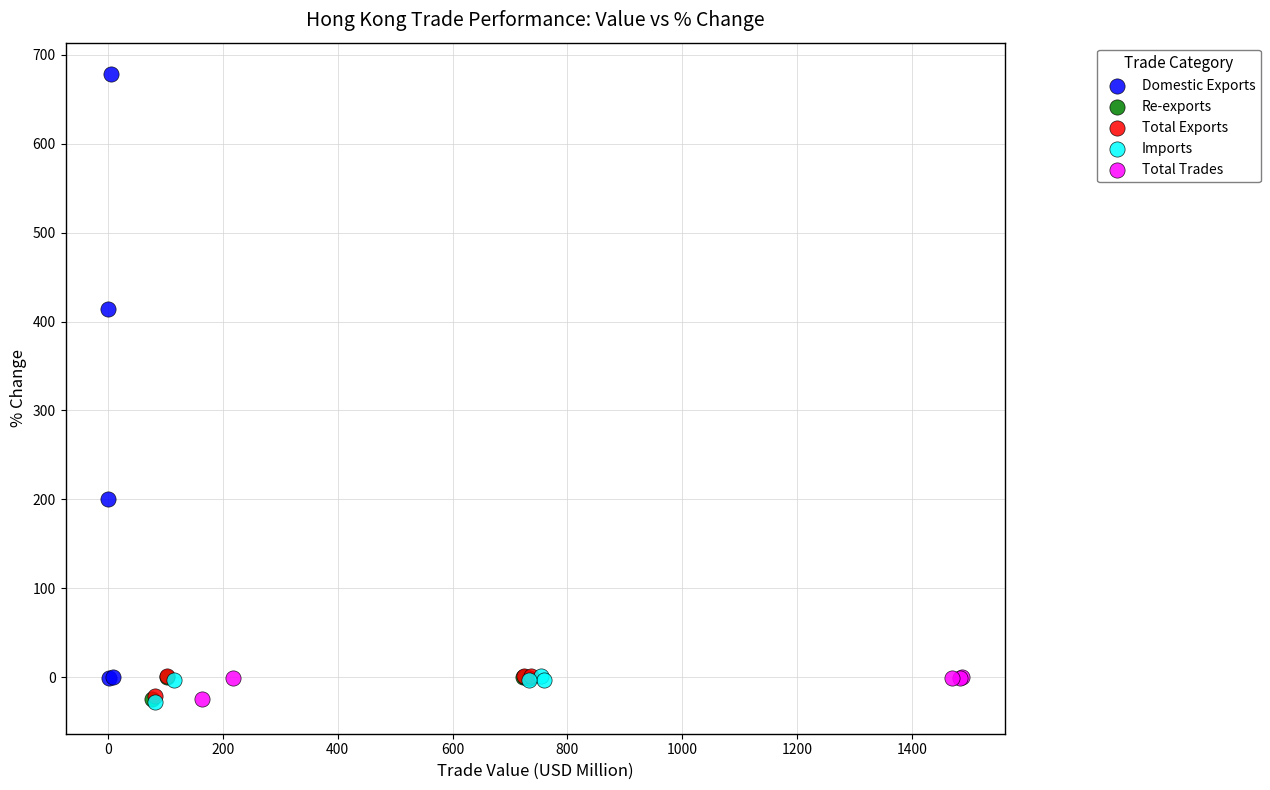

Which series has the widest spread of Y values?

Domestic Exports